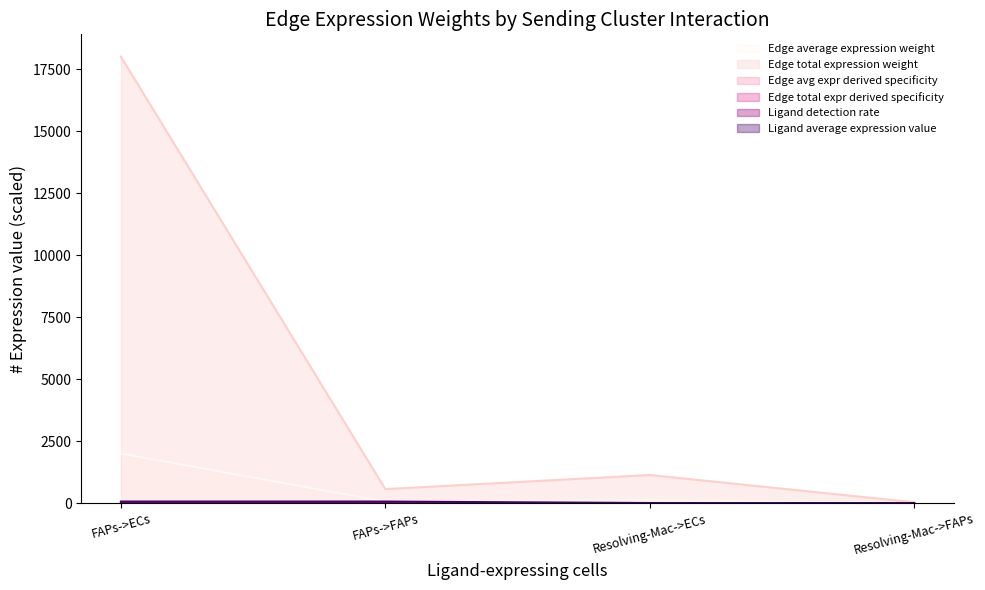

How many data points in Ligand average expression value are less than 63?

2